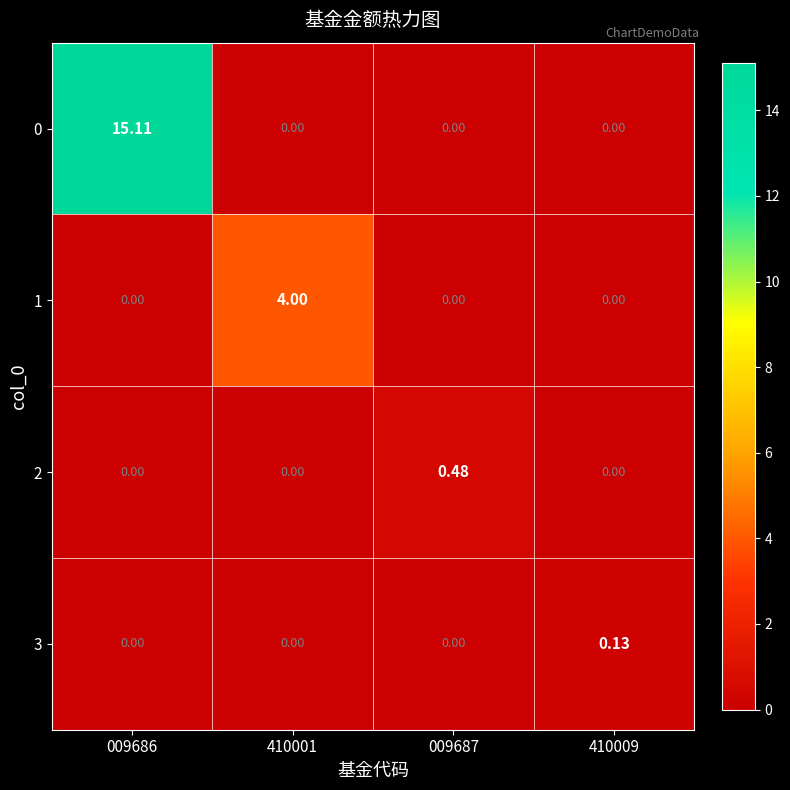

Count the number of categories in the chart.

4